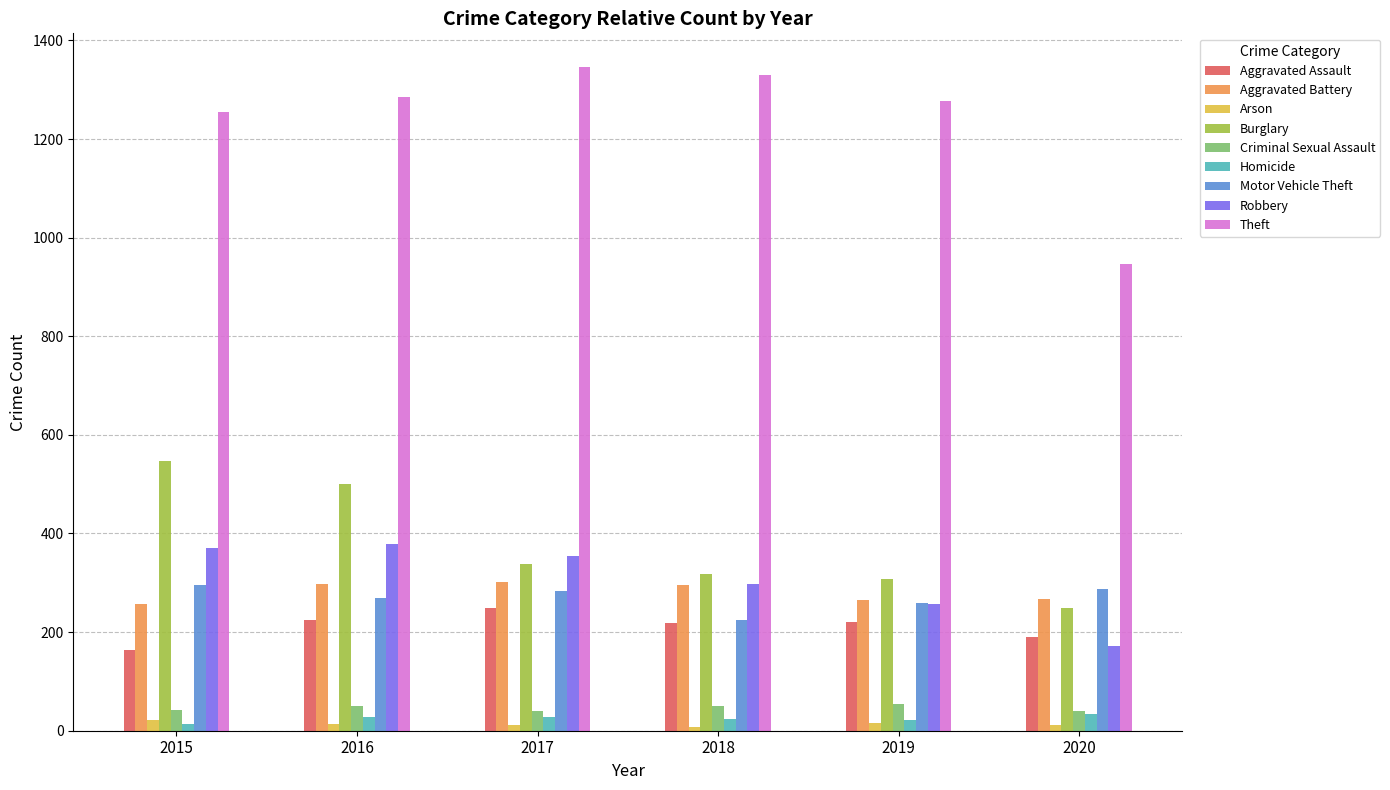

Is the value of Aggravated Battery at 2019 greater than the value of Robbery at 2016?

No